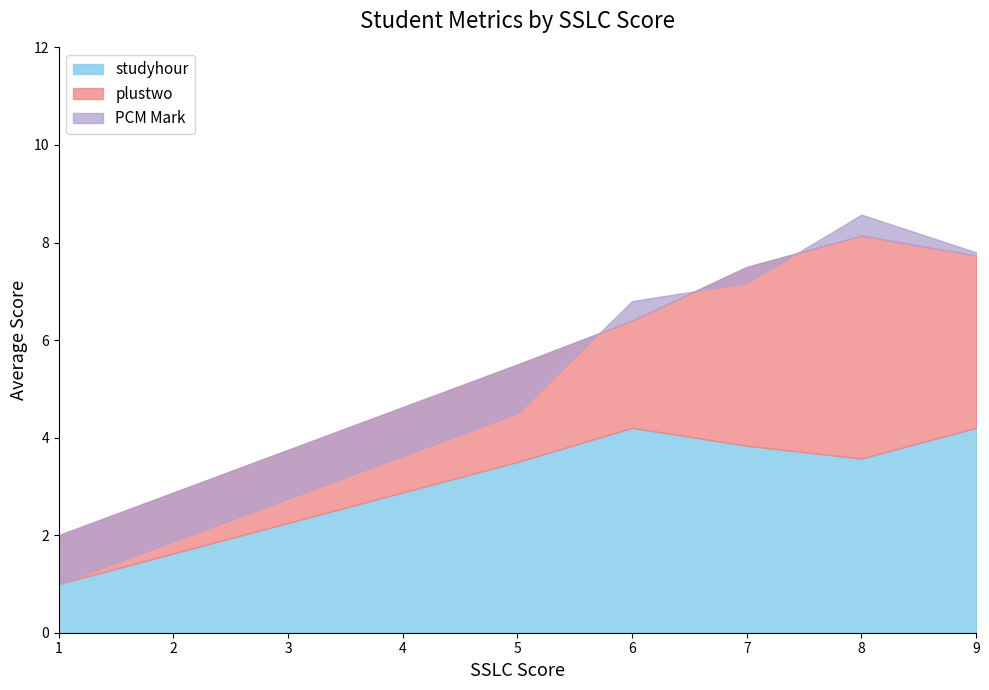

What are all the series names shown in the legend?

PCM Mark, plustwo, studyhour